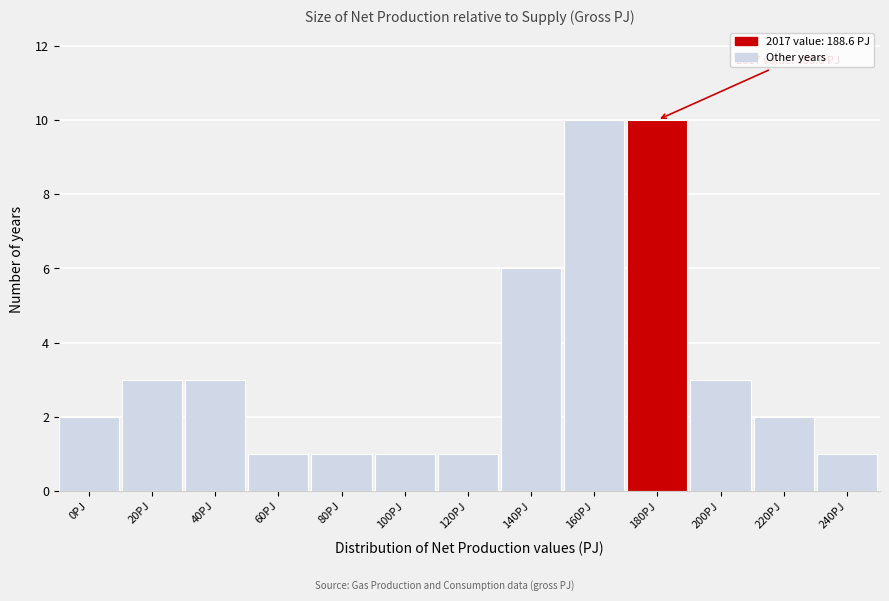

Reading left to right, list all the values displayed in this chart.

0PJ=2	20PJ=3	40PJ=3	60PJ=1	80PJ=1	100PJ=1	120PJ=1	140PJ=6	160PJ=10	180PJ=10	200PJ=3	220PJ=2	240PJ=1